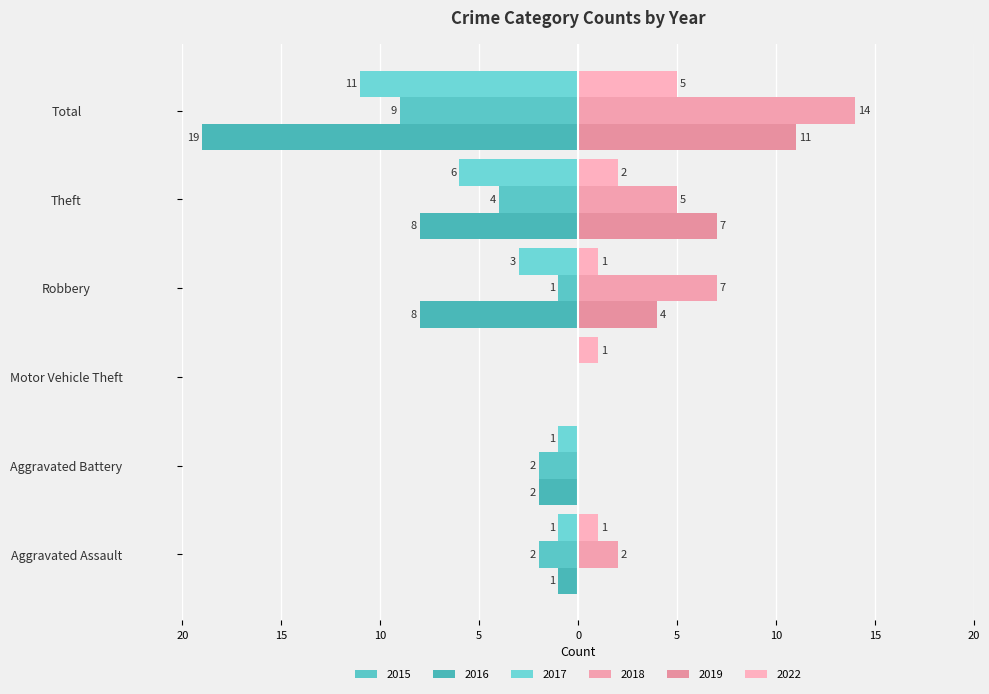

True or false: 2018 has a value of 8 at Theft.

False